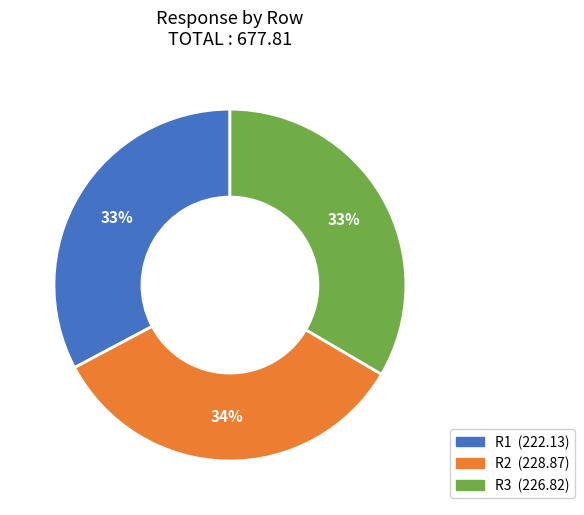

To the nearest percent, what percentage of the pie is R2?

34%